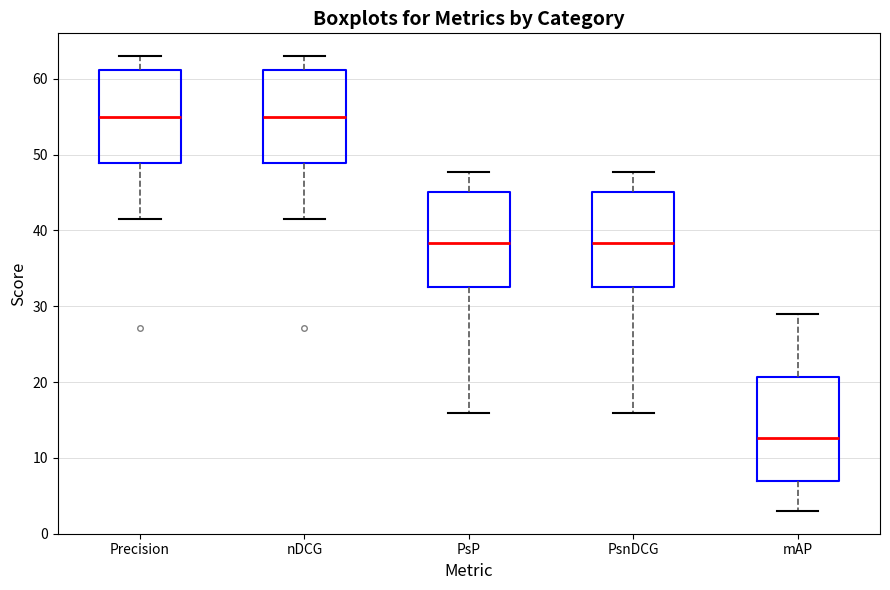

Reading left to right, read every box against the y-axis: the position of its median line, the range the box covers, and the ends of its whiskers. The values are not printed on the chart, so give them approximately, as read against the axis.

Precision: median 55, box 49 to 61, whiskers 42 to 63
nDCG: median 55, box 49 to 61, whiskers 42 to 63
PsP: median 38, box 33 to 45, whiskers 16 to 48
PsnDCG: median 38, box 33 to 45, whiskers 16 to 48
mAP: median 13, box 7 to 21, whiskers 3 to 29